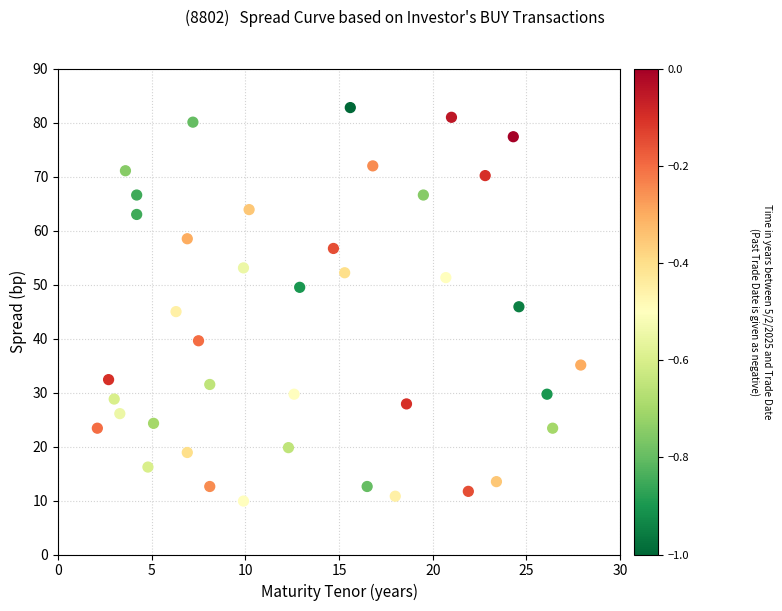

What is the range of Y values (max minus min)?

72.9